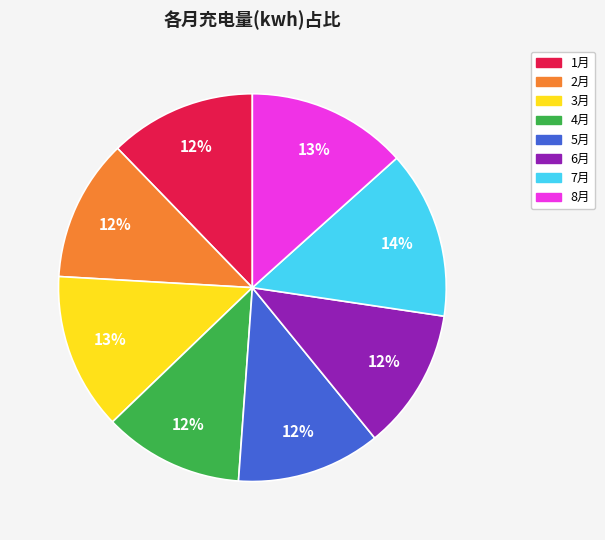

What percentage is the 6月 slice, to the nearest percent?

12%